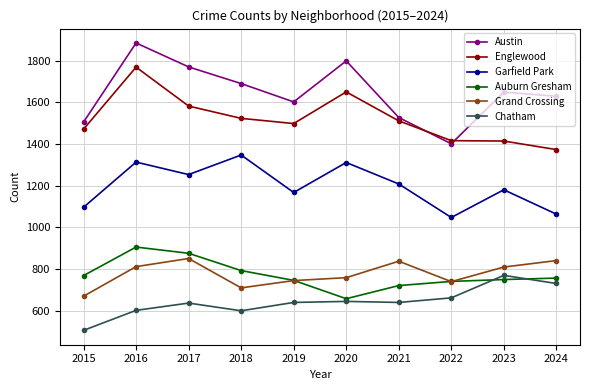

The value of Chatham at 2021 is 339. True or false?

False